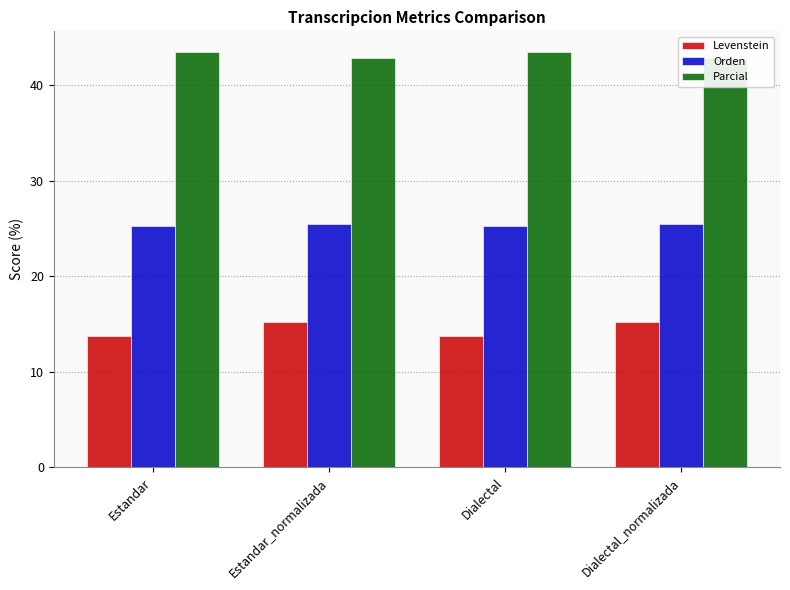

Read the Levenstein value at Dialectal.

13.8